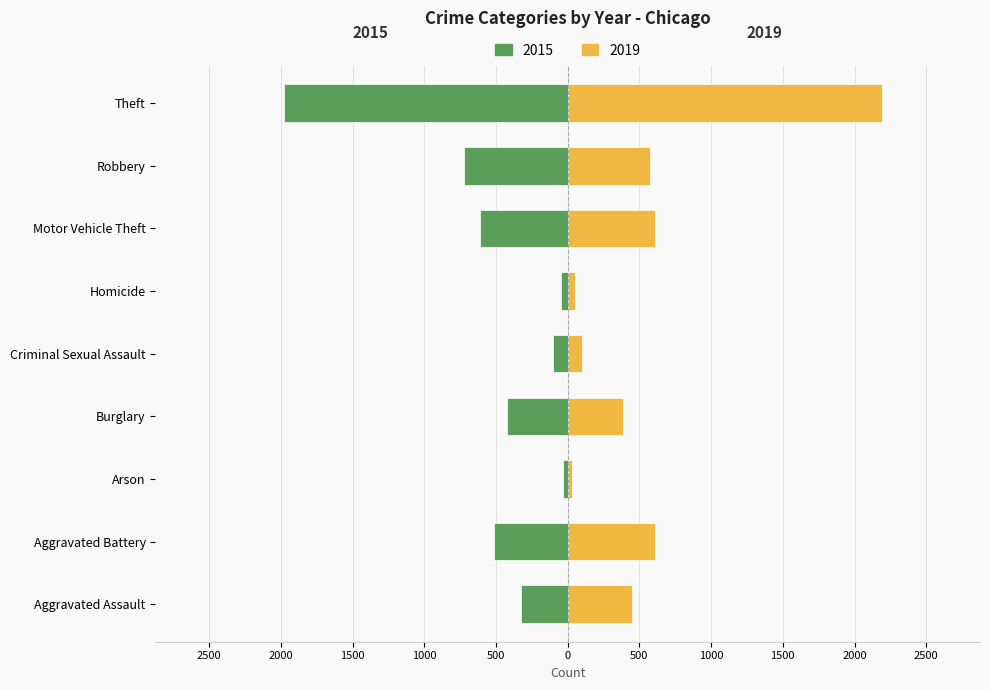

How many bars are there in total?

18